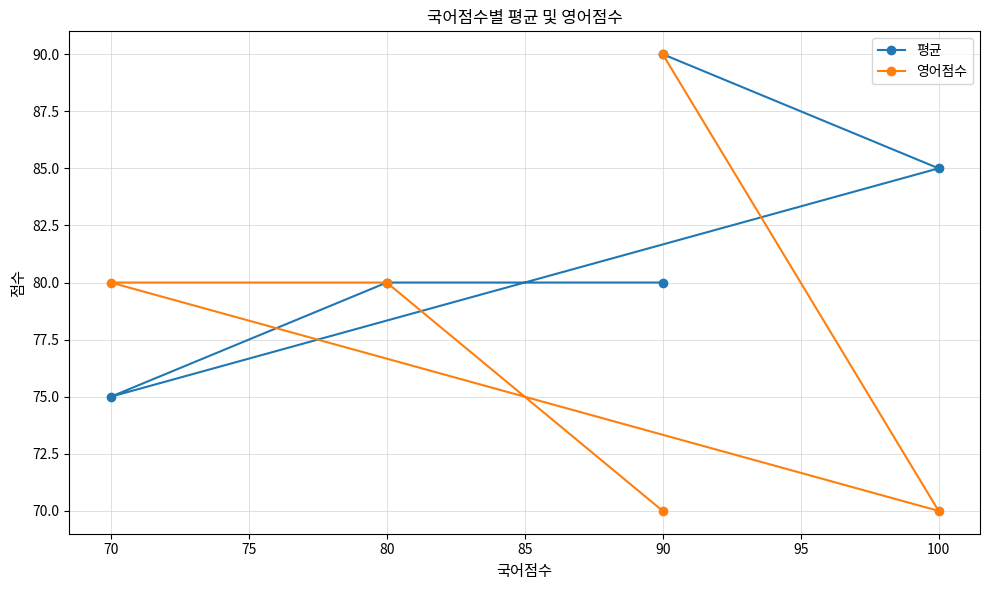

What is the maximum value for 평균?

90